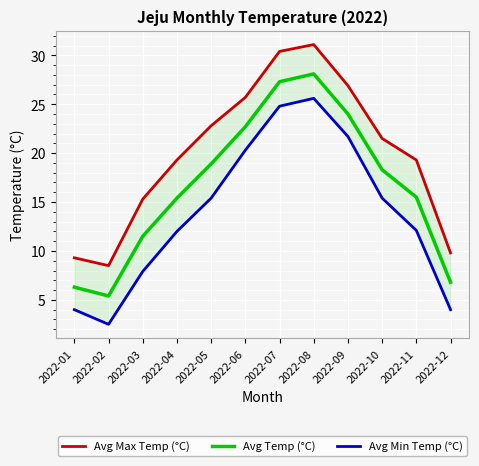

Is the value of Avg Max Temp (°C) at 2022-02 greater than the value of Avg Temp (°C) at 2022-02?

Yes